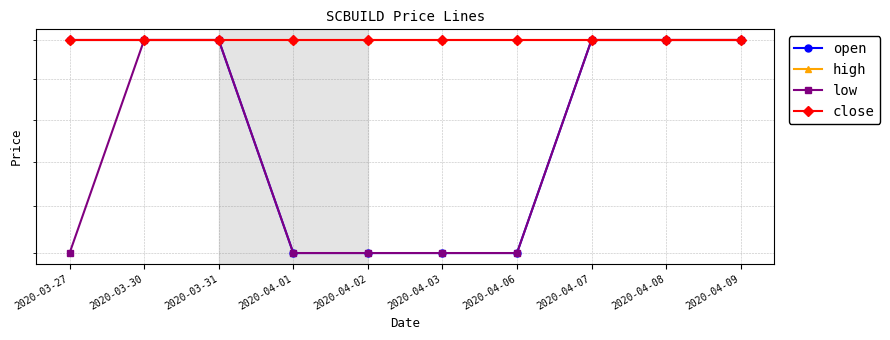

What is the label of the 7th point from the right?

2020-04-01